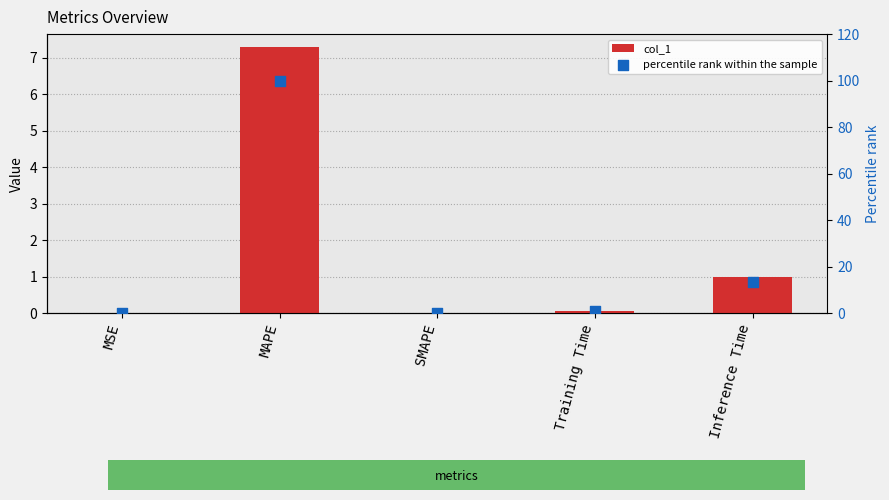

Which series has the largest Y range (max minus min)?

percentile rank within the sample